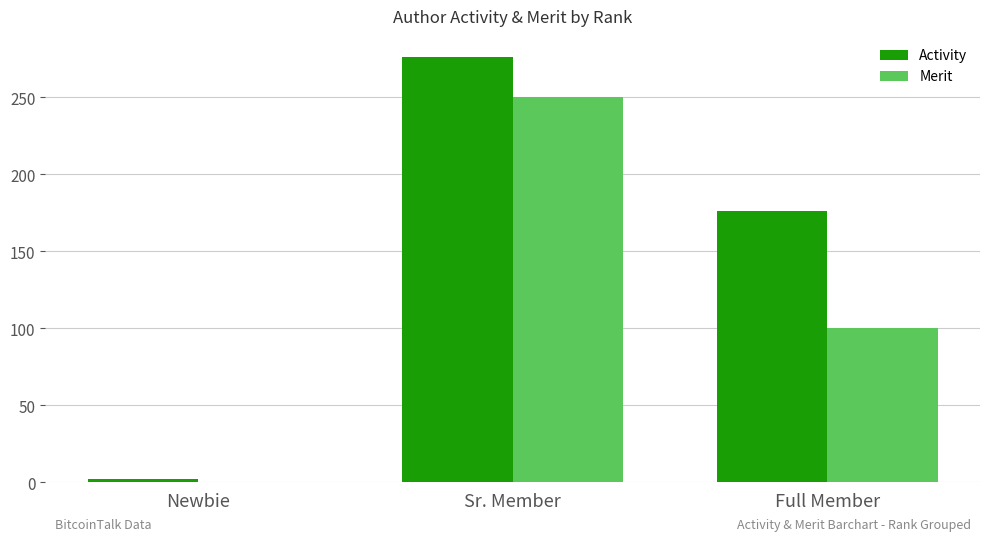

Is it true that Merit equals 100 at Sr. Member?

False